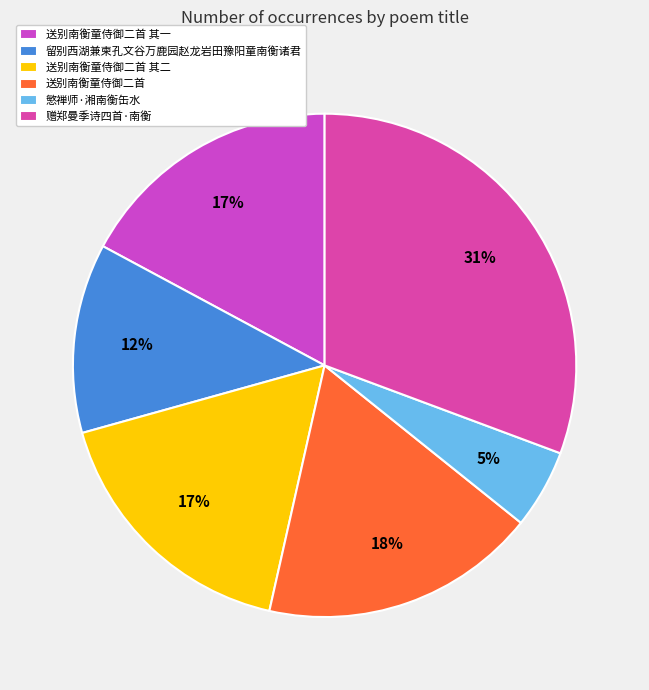

Is there any slice that represents more than half of the pie?

No